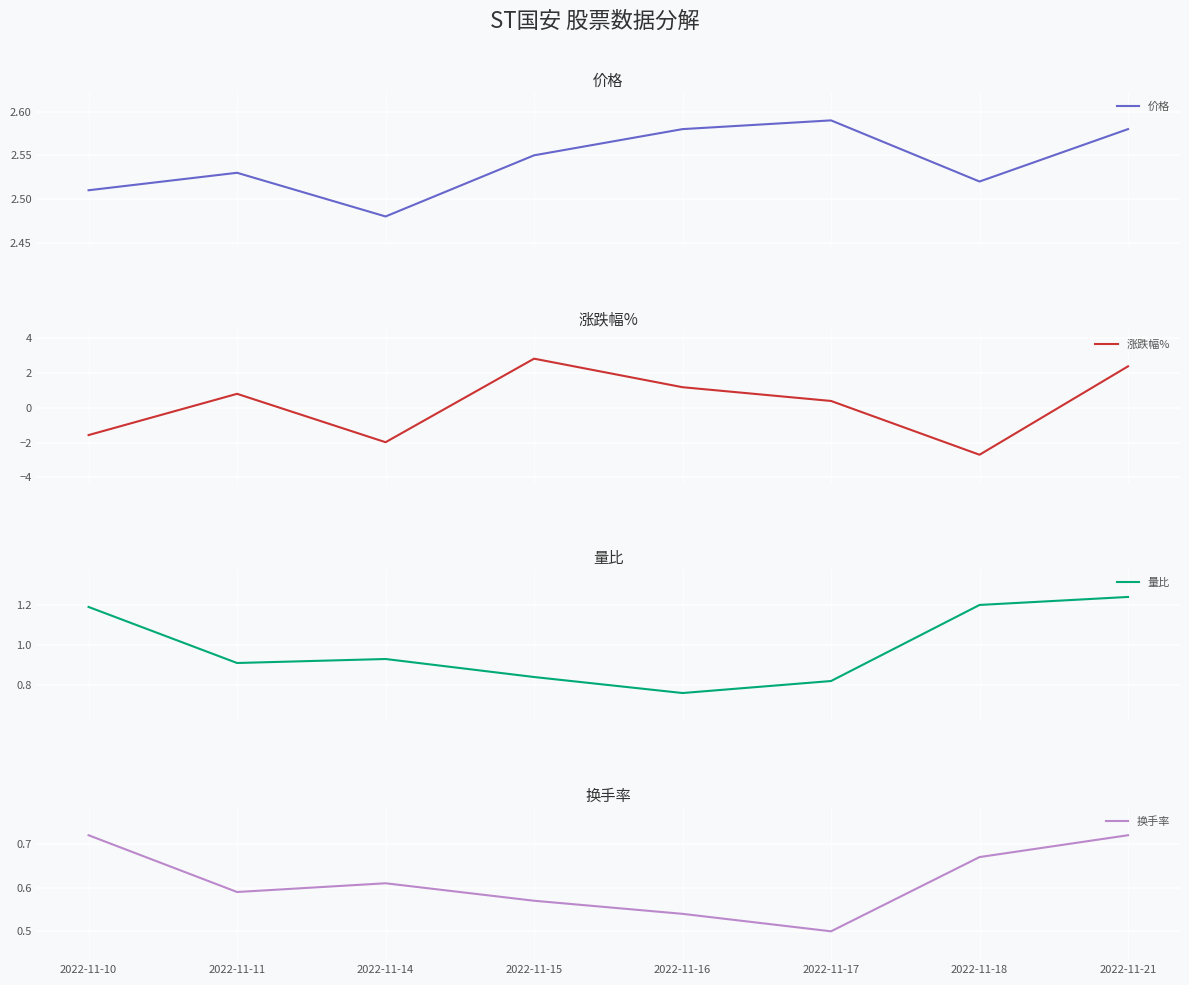

True or false: 涨跌幅% and 换手率 intersect in this chart.

True